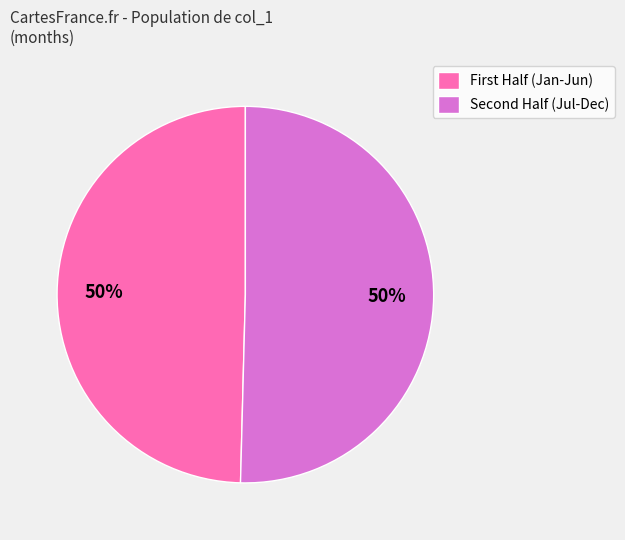

To the nearest percent, what is the average slice percentage?

50%